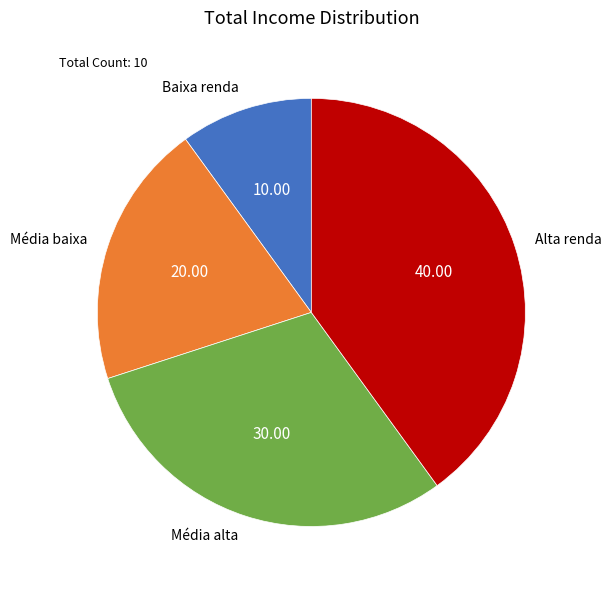

Approximately how many times larger is the value at Média alta compared to Baixa renda?

3.0